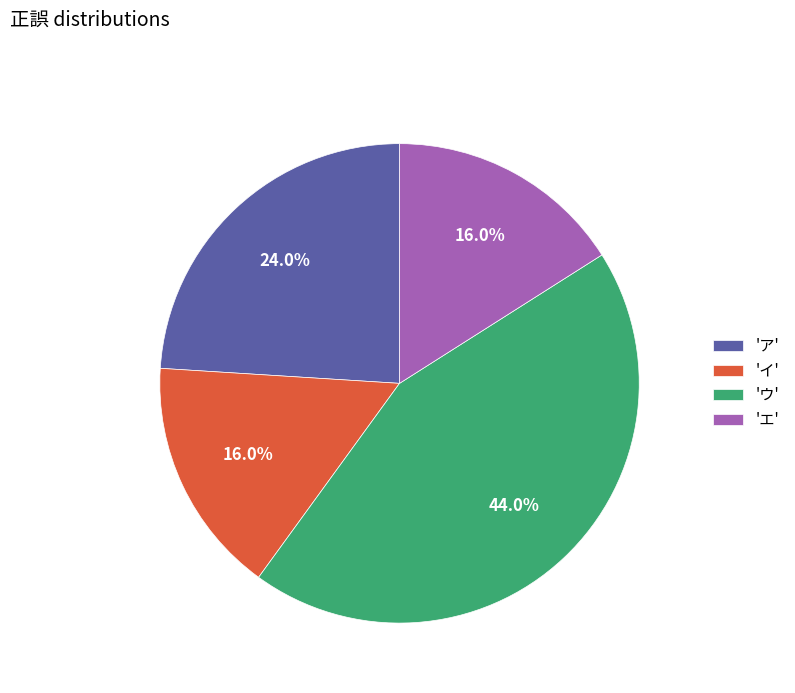

Approximately how many times larger is the value at 'ウ' compared to 'ア'?

1.8